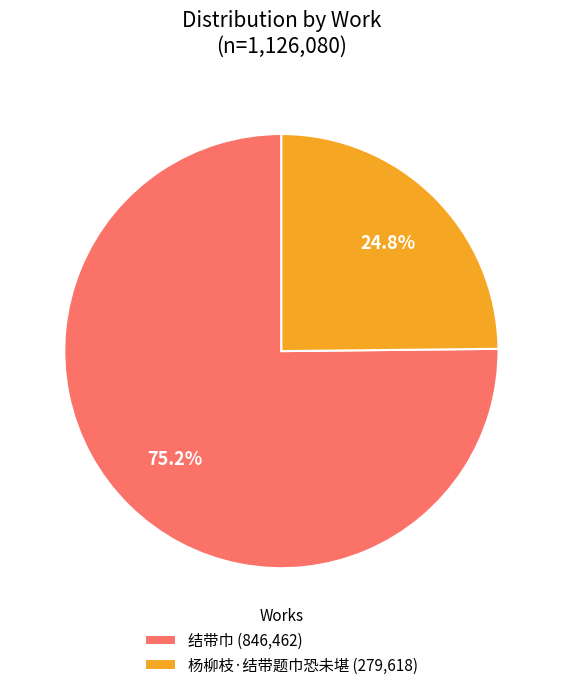

To the nearest percent, what is the combined percentage of 结带巾 and 杨柳枝·结带题巾恐未堪?

100%